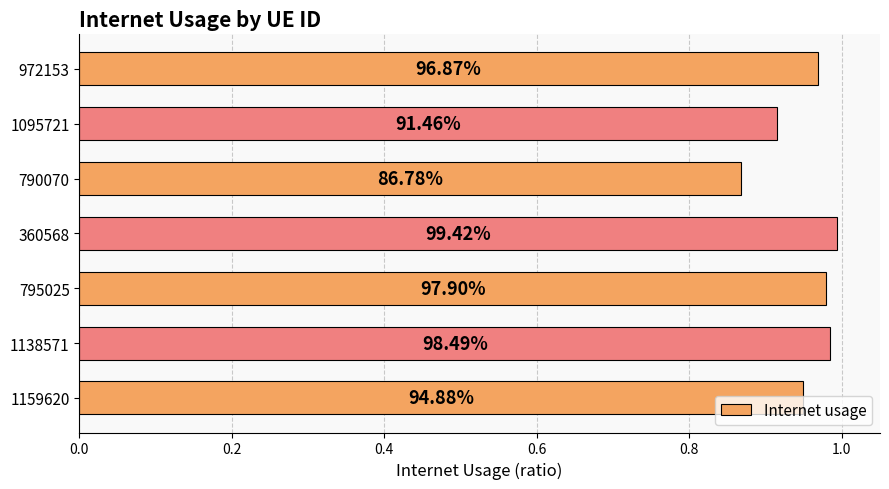

Does the chart contain any negative values?

No